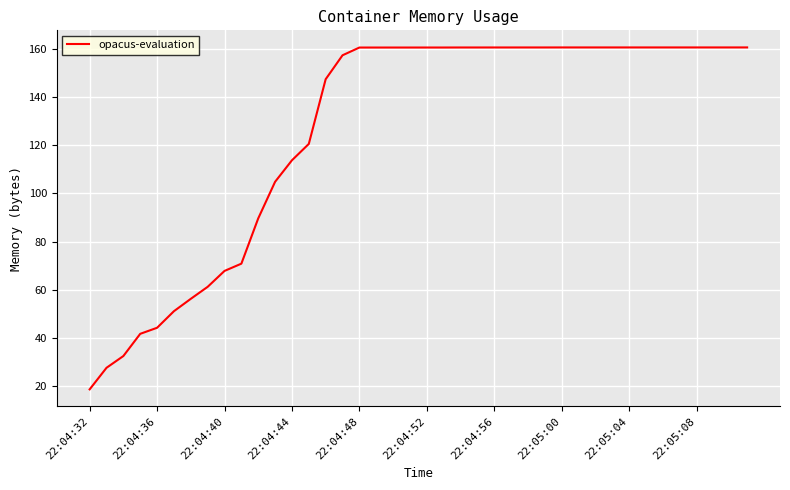

What is the greatest value displayed?

160.6